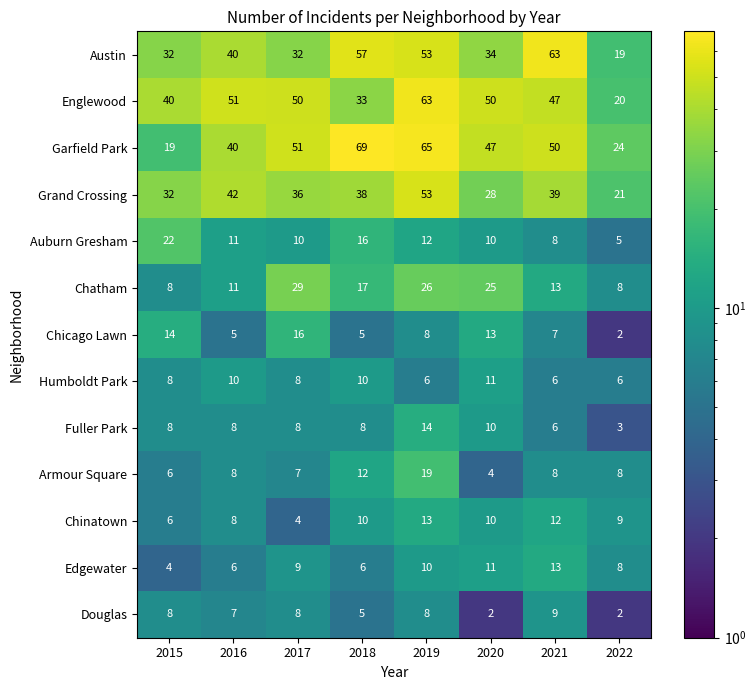

Is it true that Chatham equals 25 at 2020?

True